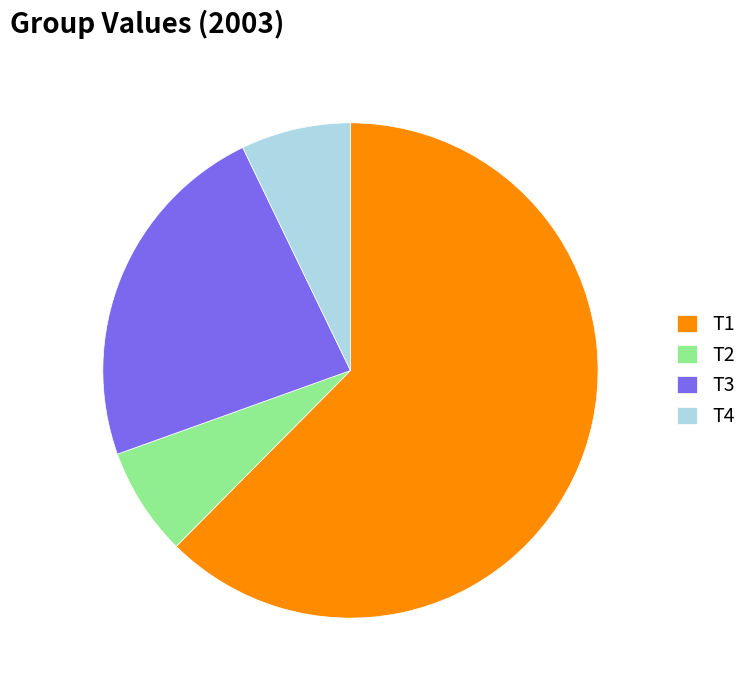

To the nearest percent, what is the combined percentage of T4 and T3?

30%